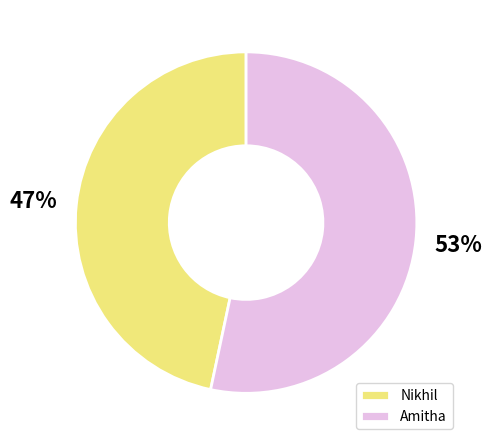

Count the number of slices in the pie.

2